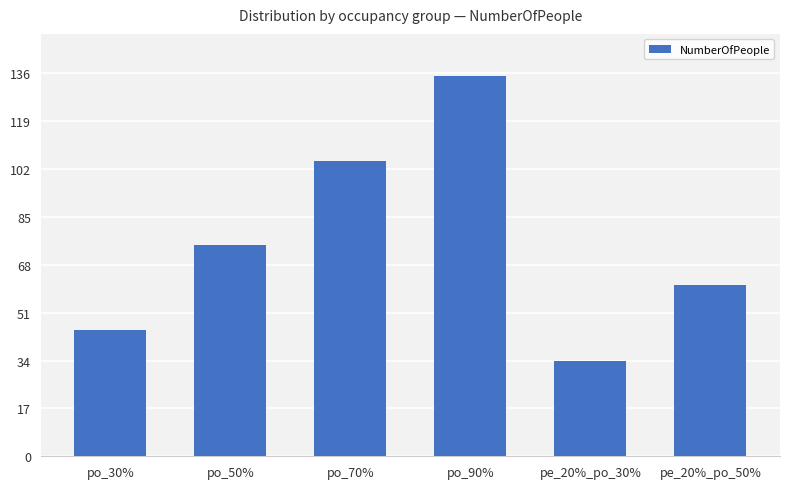

Which category has the lowest value across all series?

pe_20%_po_30%